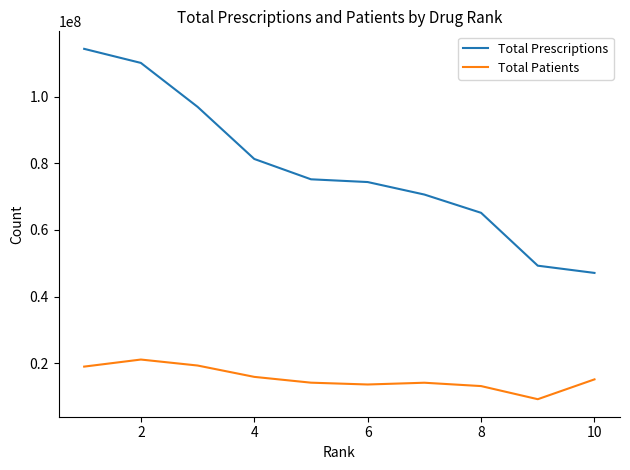

How many lines are shown in the chart?

2